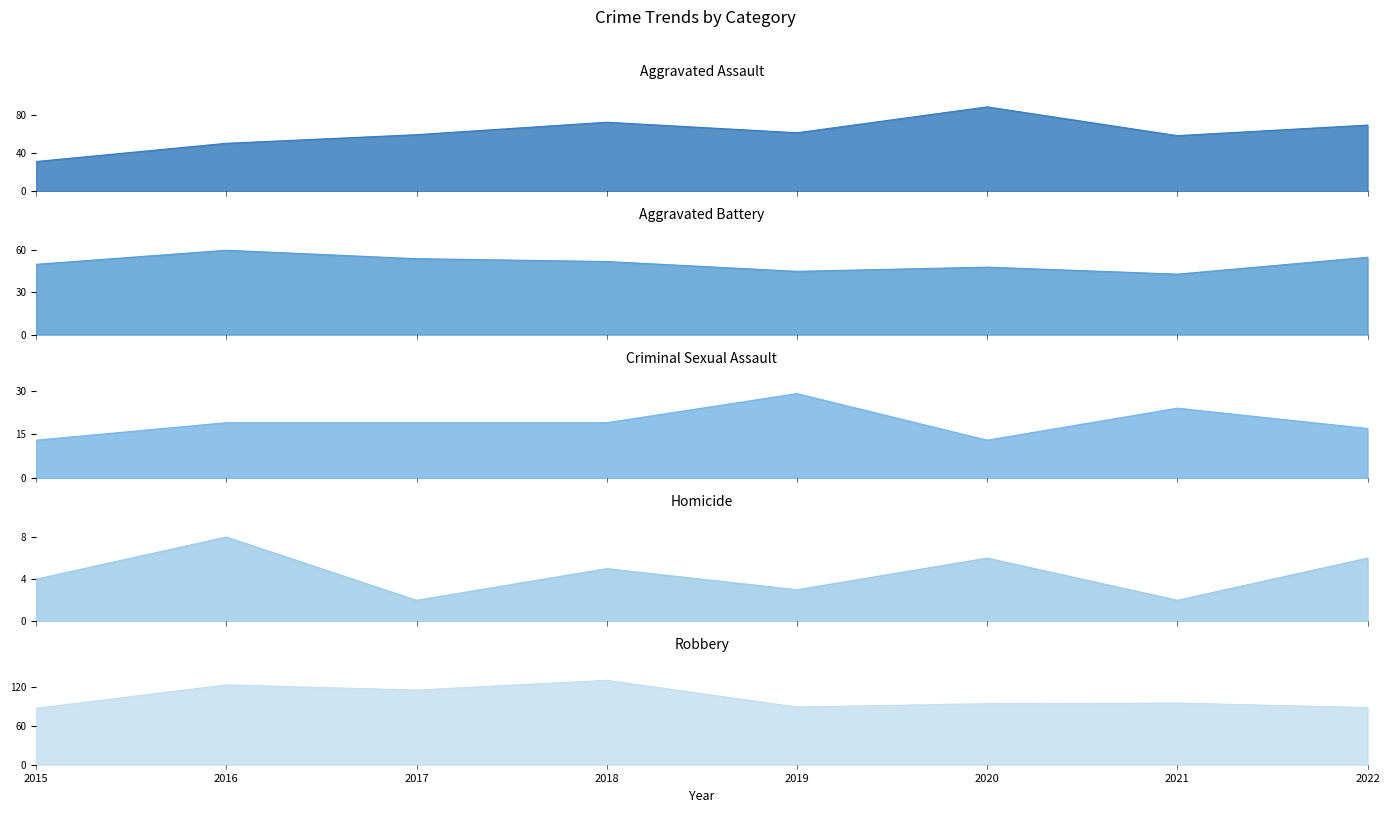

Reading left to right, list all the values displayed in this chart.

Aggravated Assault: 2015=31	2016=50	2017=59	2018=72	2019=61	2020=88	2021=58	2022=69
Aggravated Battery: 2015=50	2016=60	2017=54	2018=52	2019=45	2020=48	2021=43	2022=55
Criminal Sexual Assault: 2015=13	2016=19	2017=19	2018=19	2019=29	2020=13	2021=24	2022=17
Homicide: 2015=4	2016=8	2017=2	2018=5	2019=3	2020=6	2021=2	2022=6
Robbery: 2015=87	2016=123	2017=115	2018=130	2019=89	2020=94	2021=95	2022=88